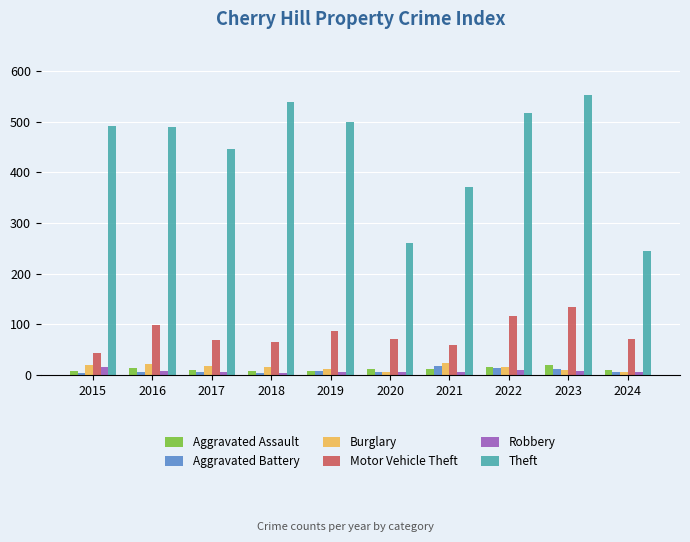

What is the lowest value of the Motor Vehicle Theft series?

43